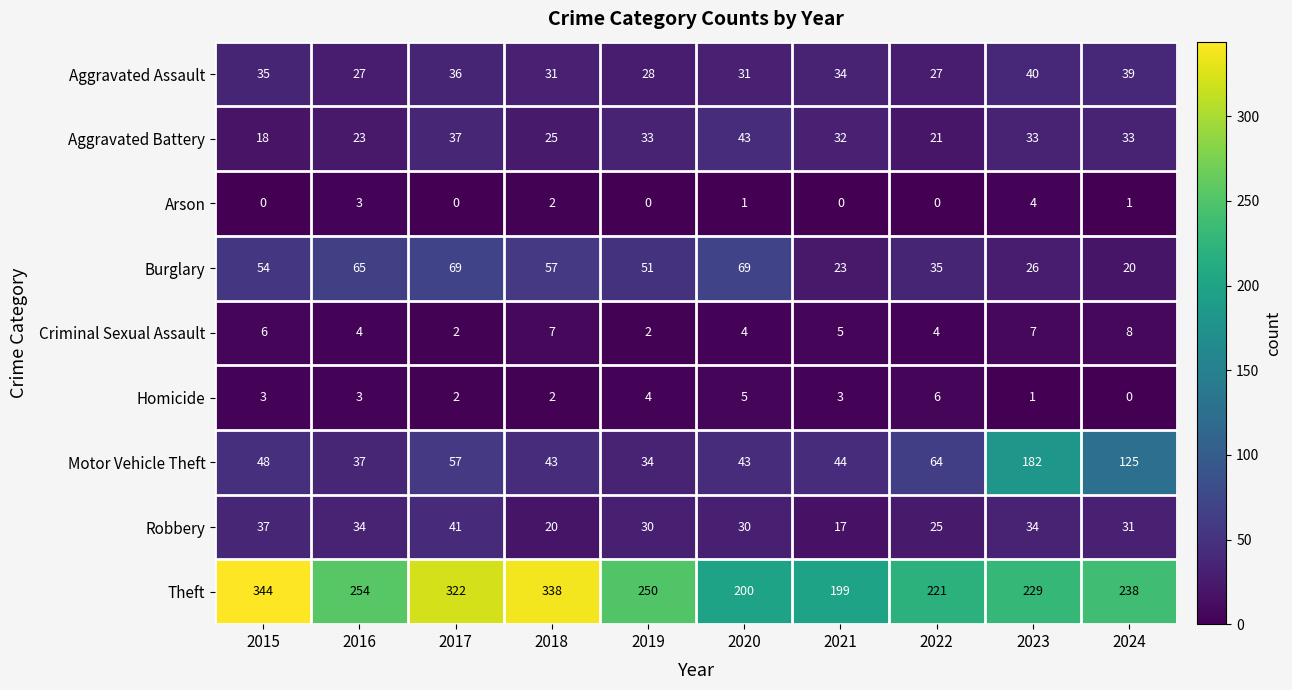

What is the sum of all Motor Vehicle Theft values?

677